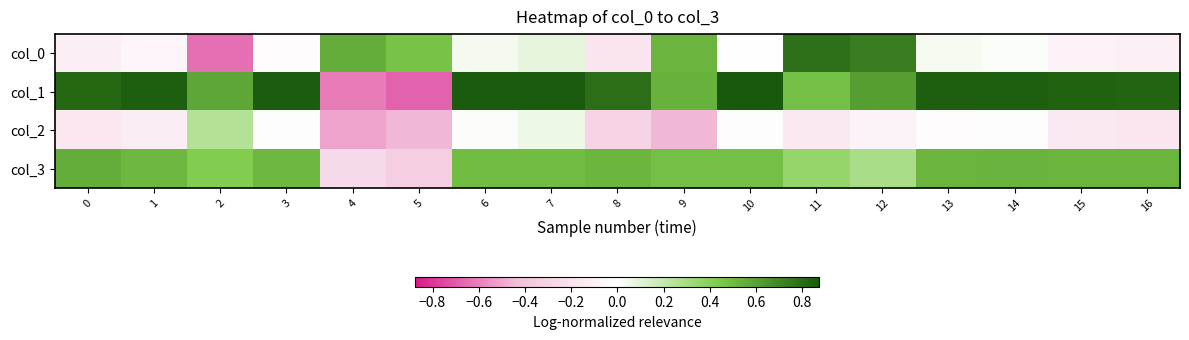

Reading left to right, what are all the values shown in this chart?

col_0: 0=-0.1	1=-0.1	2=-0.6	3=-0.0	4=0.5	5=0.5	6=0.0	7=0.1	8=-0.2	9=0.5	10=-0.0	11=0.8	12=0.7	13=0.0	14=0.0	15=-0.1	16=-0.1
col_1: 0=0.8	1=0.8	2=0.6	3=0.9	4=-0.6	5=-0.7	6=0.9	7=0.9	8=0.8	9=0.5	10=0.9	11=0.5	12=0.6	13=0.9	14=0.8	15=0.8	16=0.8
col_2: 0=-0.2	1=-0.1	2=0.3	3=-0.0	4=-0.5	5=-0.5	6=0.0	7=0.1	8=-0.3	9=-0.5	10=-0.0	11=-0.1	12=-0.1	13=-0.0	14=-0.0	15=-0.1	16=-0.2
col_3: 0=0.5	1=0.5	2=0.4	3=0.5	4=-0.3	5=-0.3	6=0.5	7=0.5	8=0.5	9=0.5	10=0.5	11=0.4	12=0.3	13=0.5	14=0.5	15=0.5	16=0.5